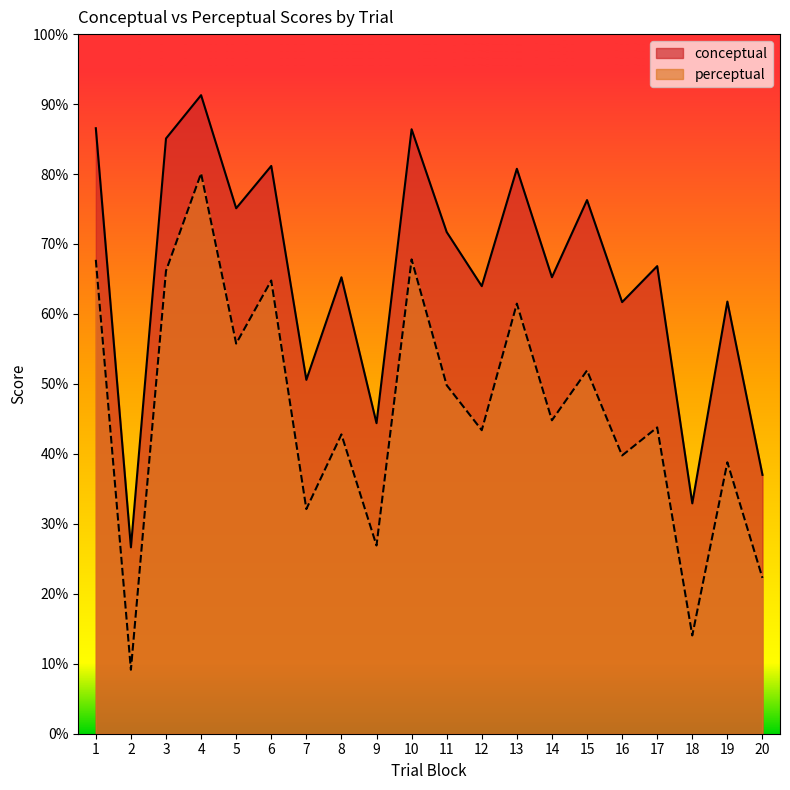

Reading right to left, extract all data points from this chart.

conceptual: 20=37.0	19=61.8	18=32.9	17=66.8	16=61.7	15=76.3	14=65.2	13=80.8	12=64.0	11=71.7	10=86.4	9=44.4	8=65.2	7=50.6	6=81.2	5=75.1	4=91.3	3=85.1	2=26.6	1=86.5
perceptual: 20=22.3	19=38.8	18=14.0	17=43.8	16=39.8	15=51.9	14=44.8	13=61.5	12=43.4	11=49.8	10=67.8	9=26.9	8=42.8	7=32.1	6=64.8	5=55.8	4=80.1	3=66.2	2=9.1	1=67.7